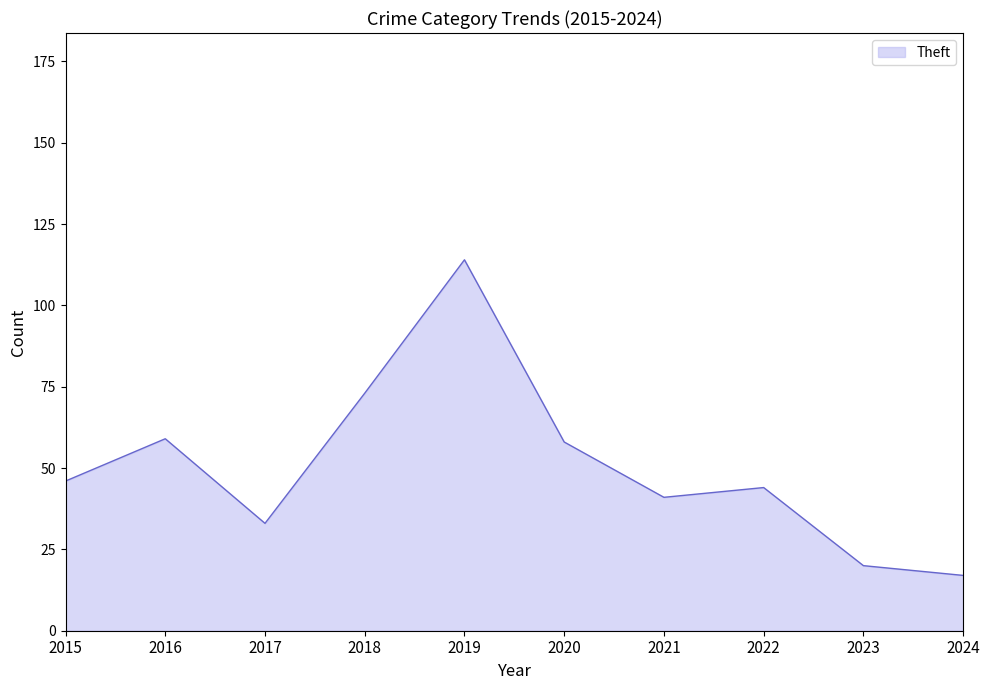

The value at 2020 is 86. True or false?

False